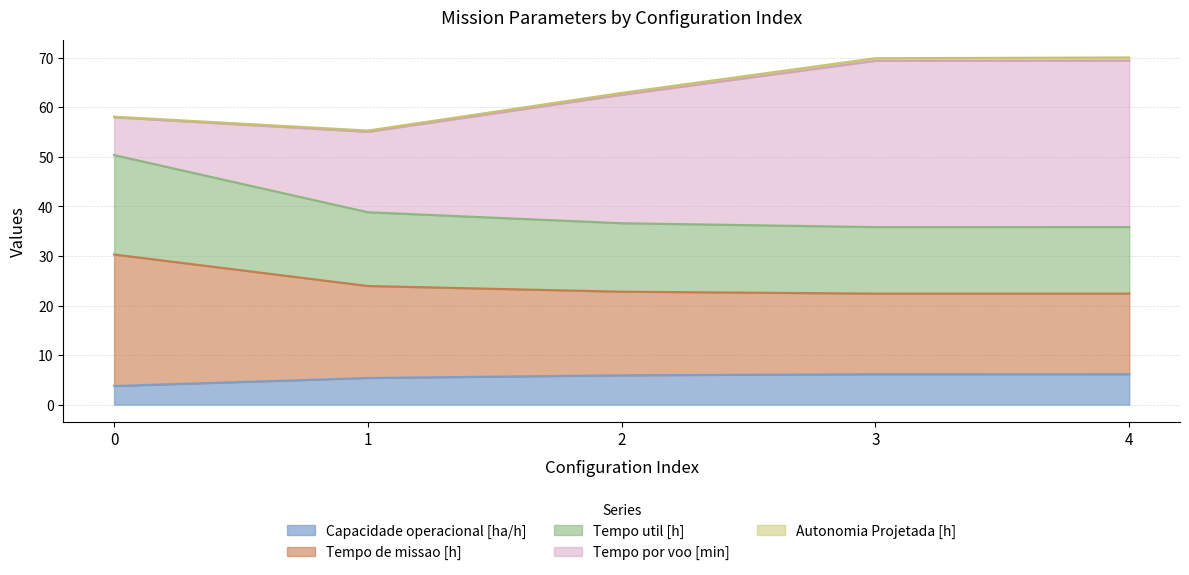

How many lines are shown in the chart?

5